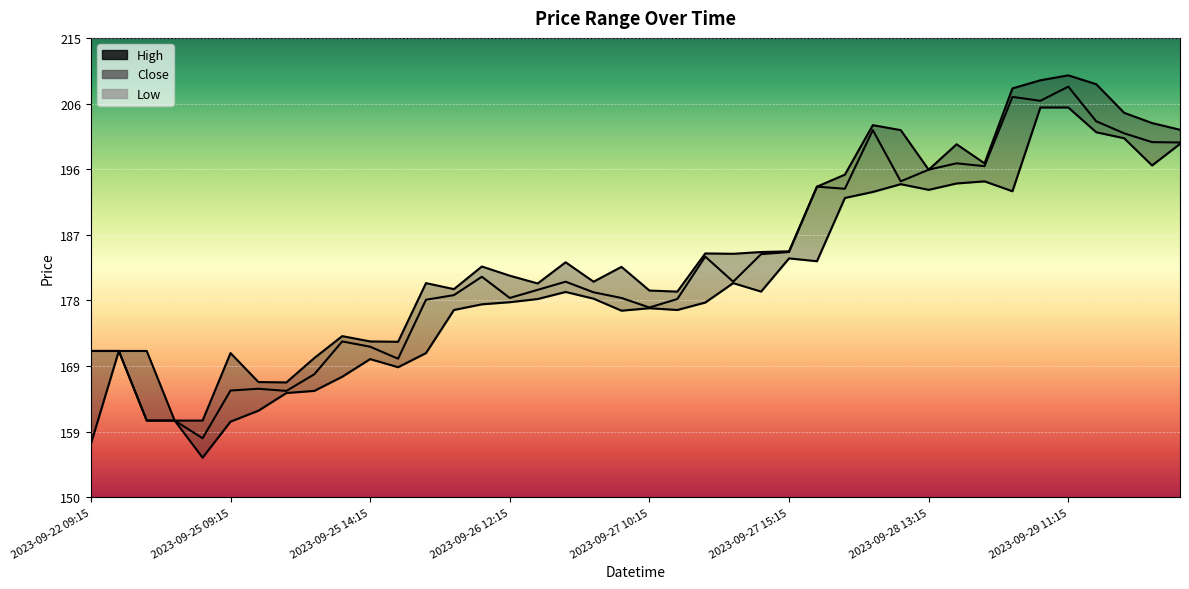

What is the difference between the second highest and minimum values in the Close series?

48.3